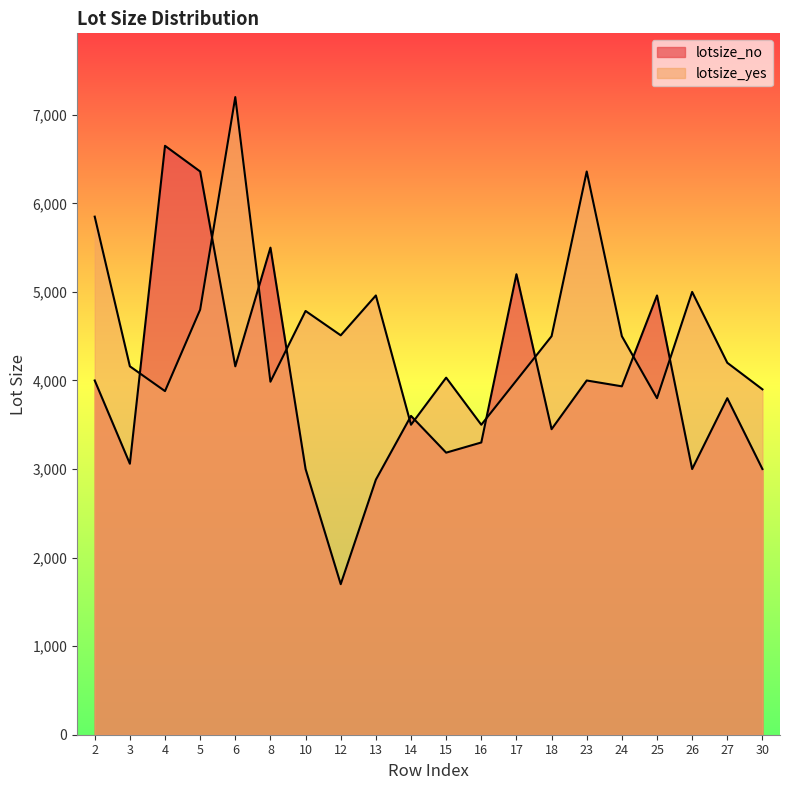

At which category is the sum across all series the highest?

6